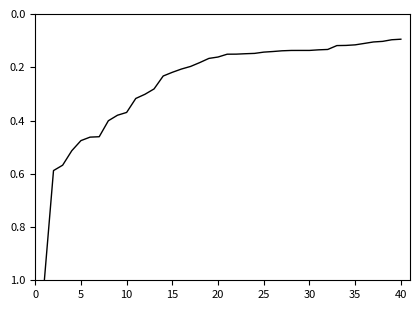

What is the maximum value shown in the chart?

1.0